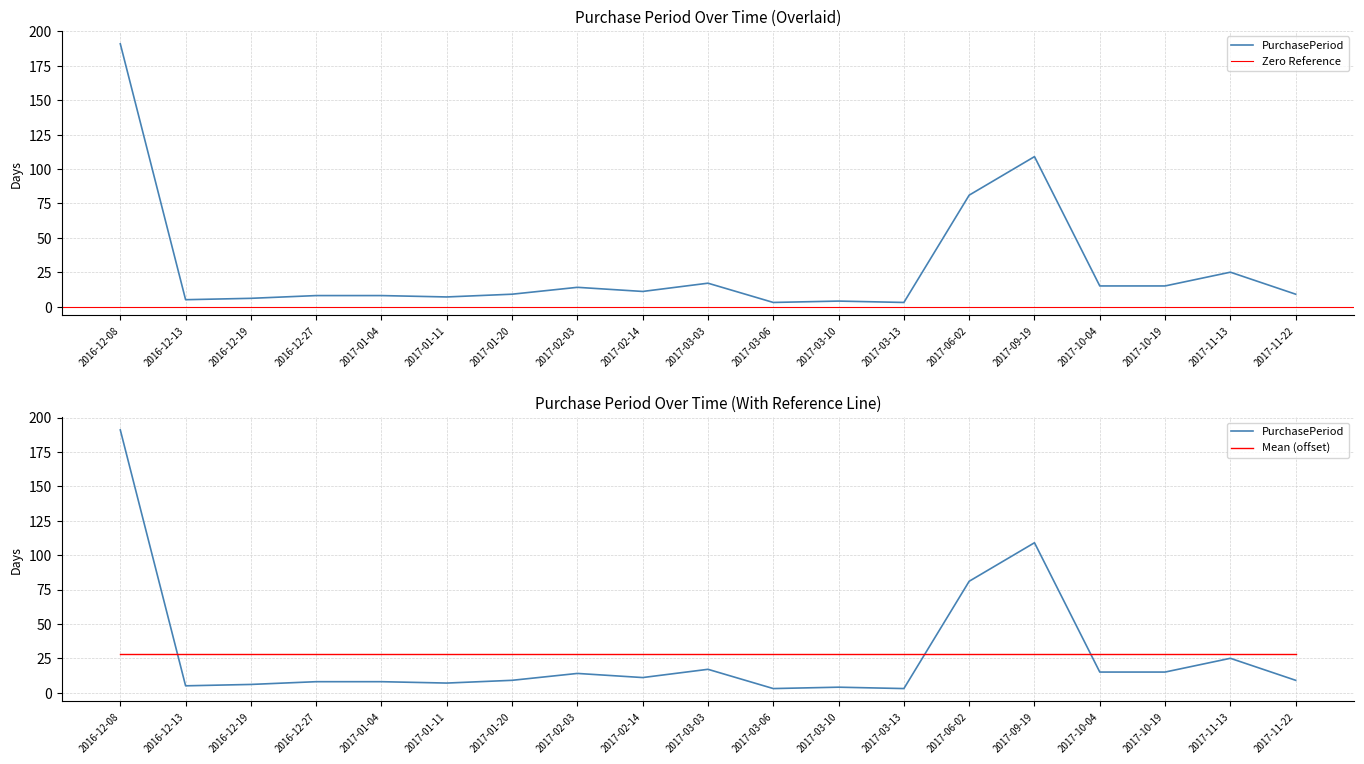

Reading right to left, transcribe all the data shown in this chart.

2017-11-22=9	2017-11-13=25	2017-10-19=15	2017-10-04=15	2017-09-19=109	2017-06-02=81	2017-03-13=3	2017-03-10=4	2017-03-06=3	2017-03-03=17	2017-02-14=11	2017-02-03=14	2017-01-20=9	2017-01-11=7	2017-01-04=8	2016-12-27=8	2016-12-19=6	2016-12-13=5	2016-12-08=191